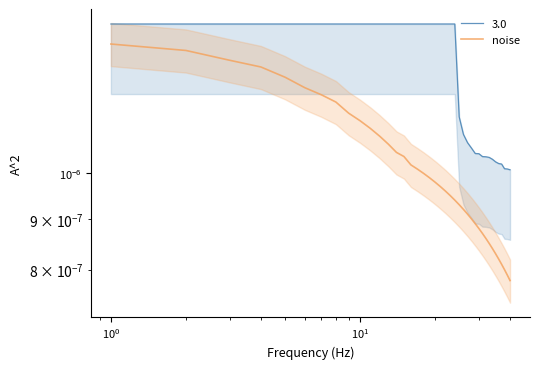

Does the chart display data point markers on the line(s)?

No